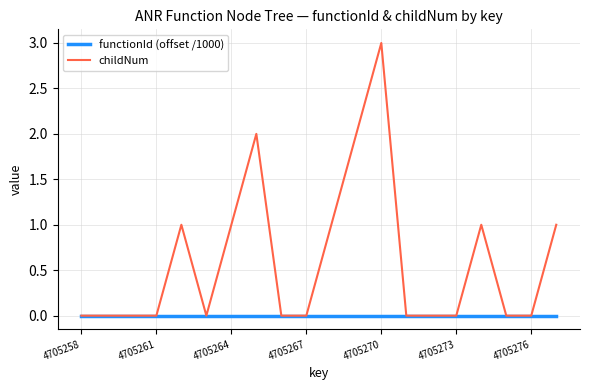

True or false: childNum has more than 2 points higher than both neighbors.

True